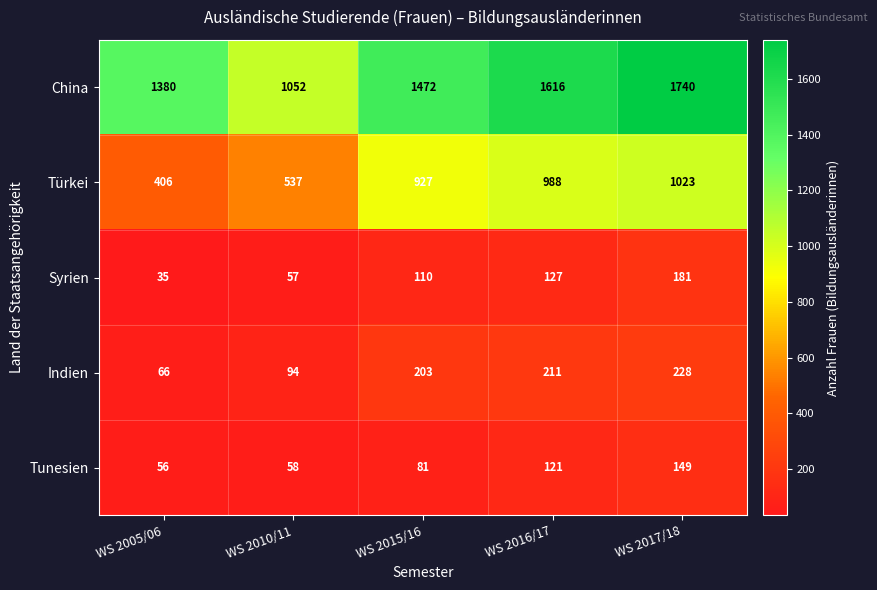

What is the sum of the Indien values at WS 2005/06 and WS 2010/11?

160